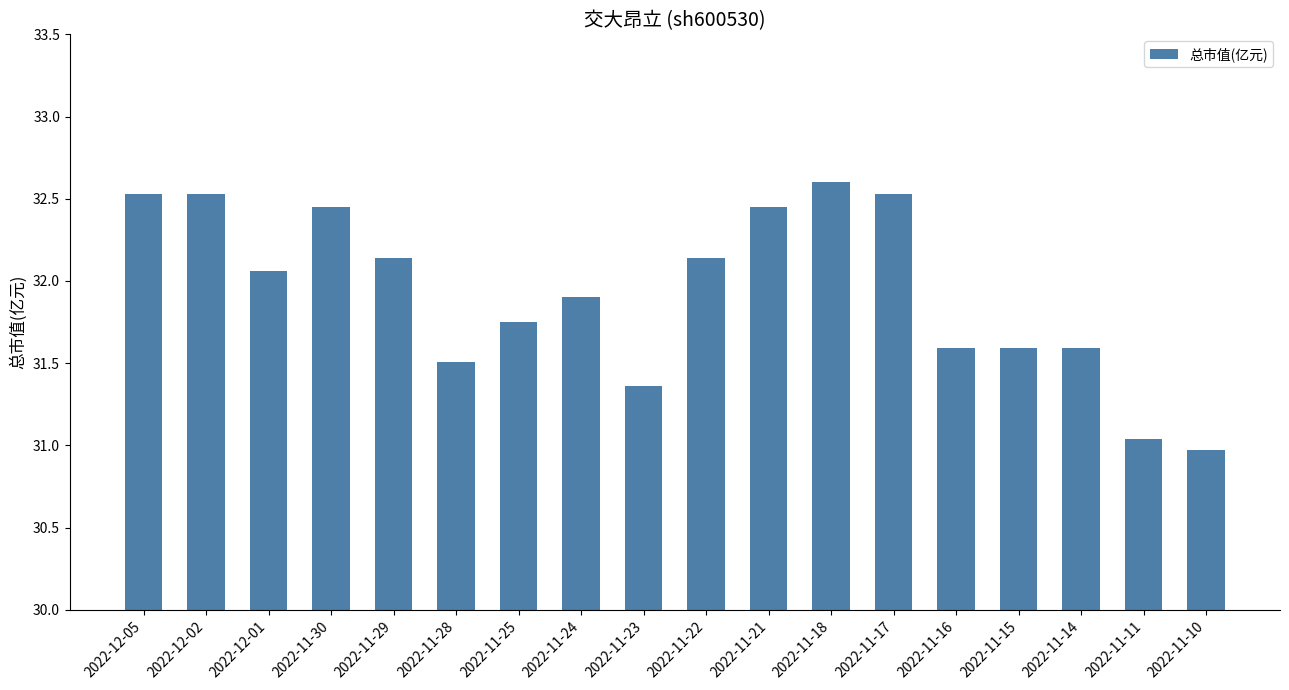

The value at 2022-11-30 is 32.5. True or false?

True